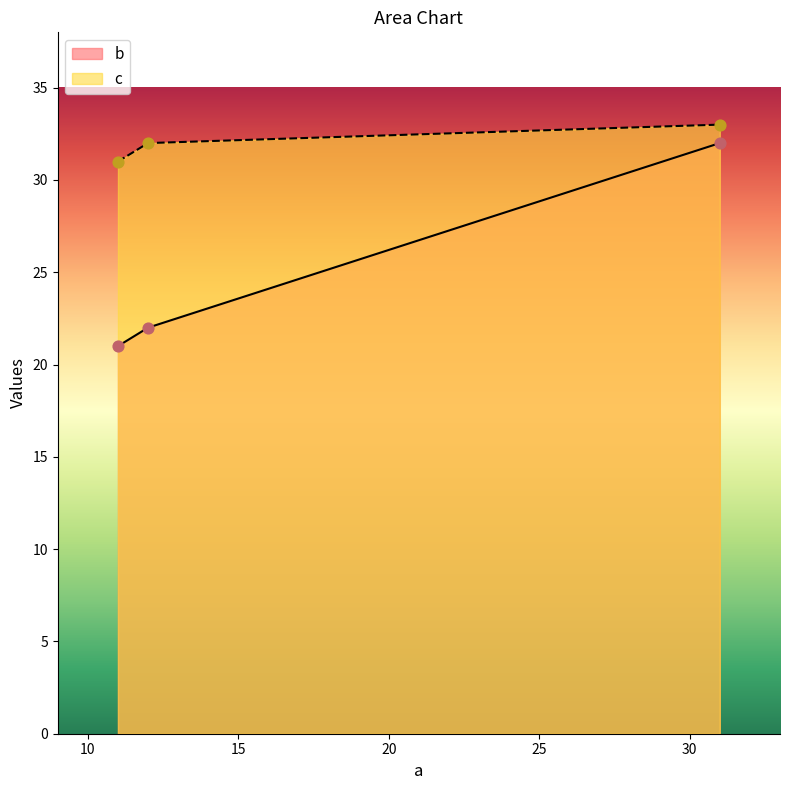

At how many categories does at least one series exceed 26?

3